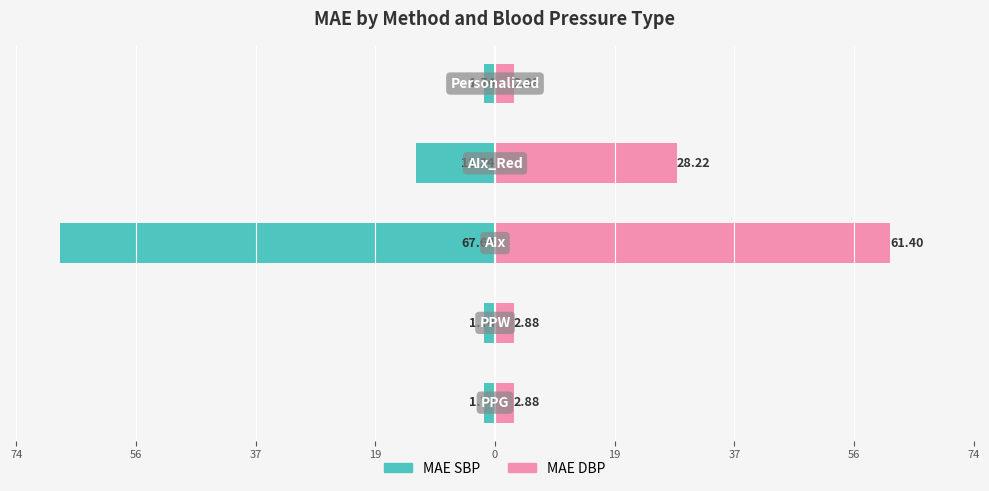

Reading right to left, transcribe all the data shown in this chart.

MAE SBP: -1.7	-12.3	-67.6	-1.7	-1.7
MAE DBP: 2.9	28.2	61.4	2.9	2.9